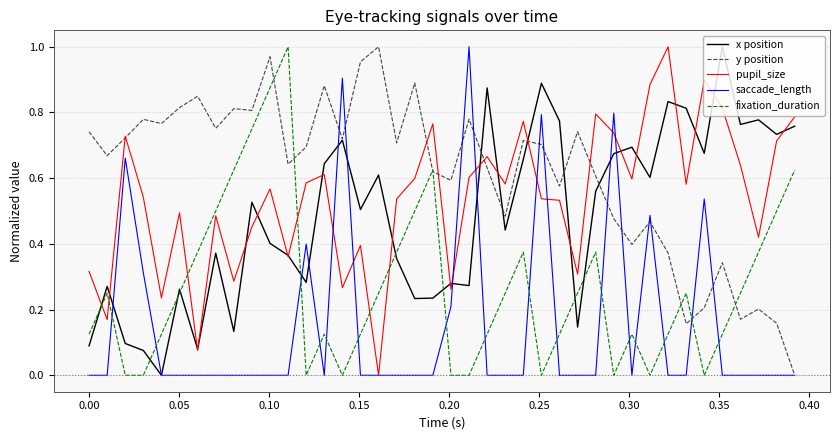

Which series has the largest total across all categories?

y position